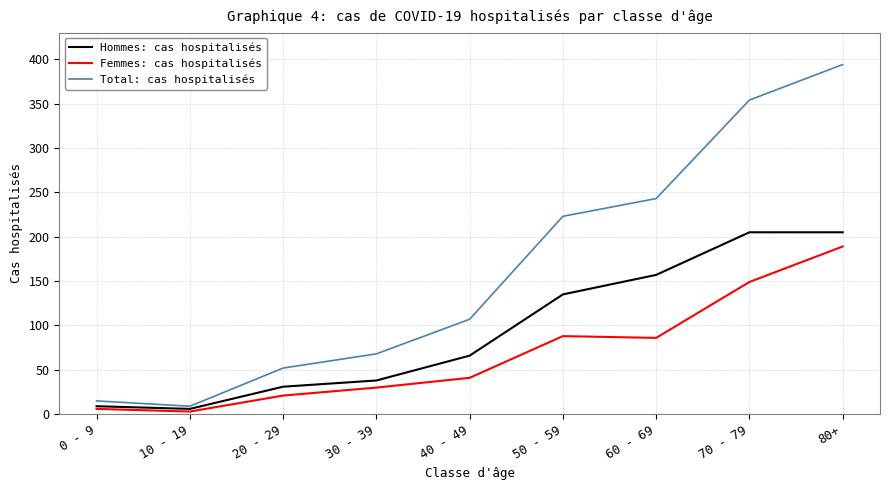

Reading left to right, what are all the values shown in this chart?

Hommes: cas hospitalisés: 0 - 9=9	10 - 19=6	20 - 29=31	30 - 39=38	40 - 49=66	50 - 59=135	60 - 69=157	70 - 79=205	80+=205
Femmes: cas hospitalisés: 0 - 9=6	10 - 19=3	20 - 29=21	30 - 39=30	40 - 49=41	50 - 59=88	60 - 69=86	70 - 79=149	80+=189
Total: cas hospitalisés: 0 - 9=15	10 - 19=9	20 - 29=52	30 - 39=68	40 - 49=107	50 - 59=223	60 - 69=243	70 - 79=354	80+=394